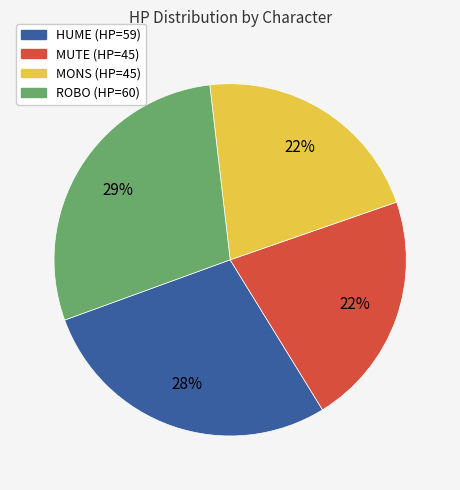

To the nearest percent, what is the difference between the largest and smallest slice percentages?

7%